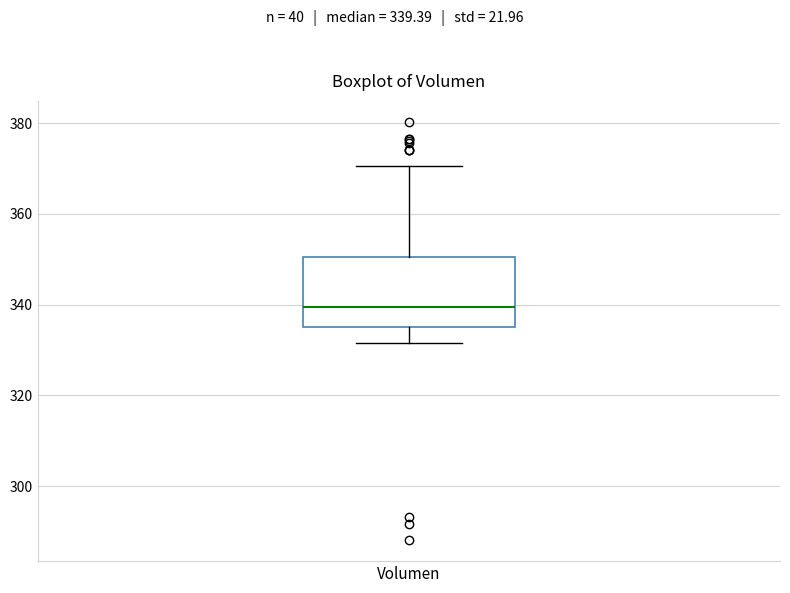

Where is the lower edge of the box for Volumen on the y-axis? The values are not printed on the chart, so give them approximately, as read against the axis.

336